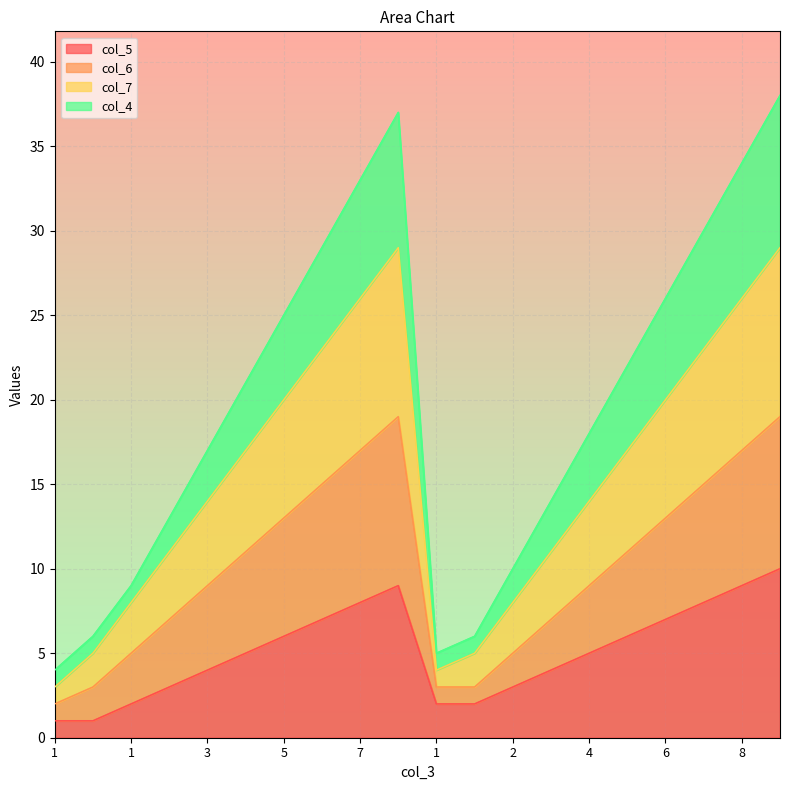

True or false: col_6 and col_5 cross at least once.

False